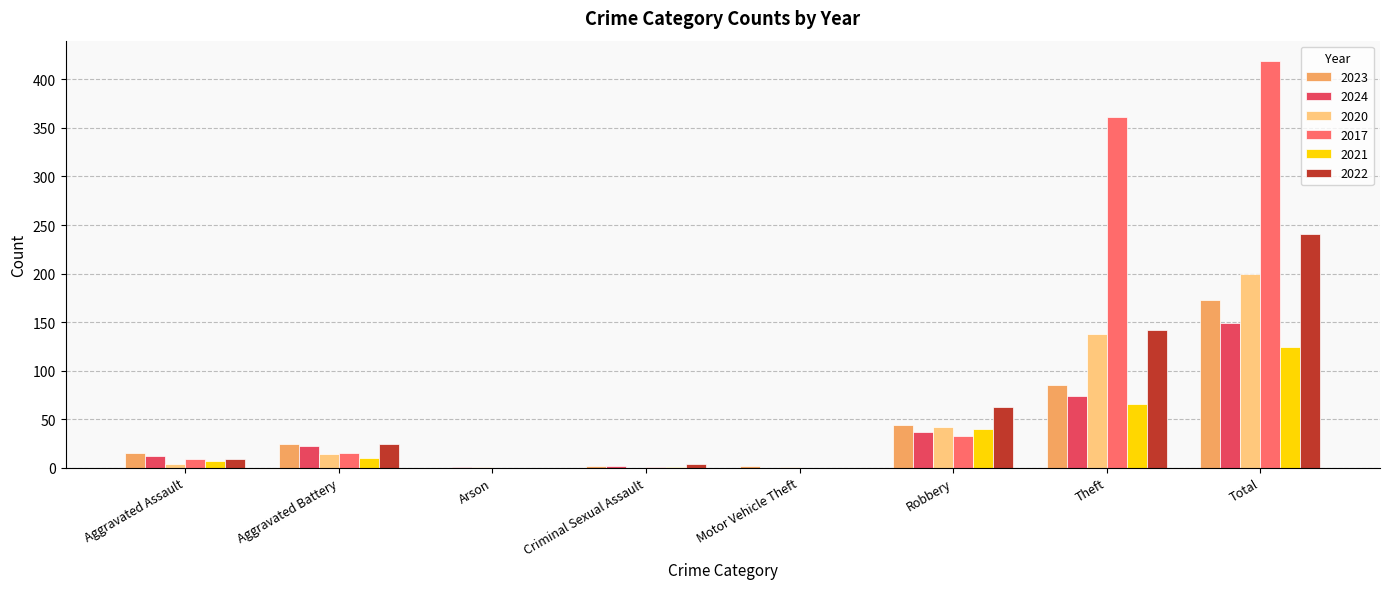

Is the value of 2022 at Total greater than the value of 2021 at Aggravated Assault?

Yes